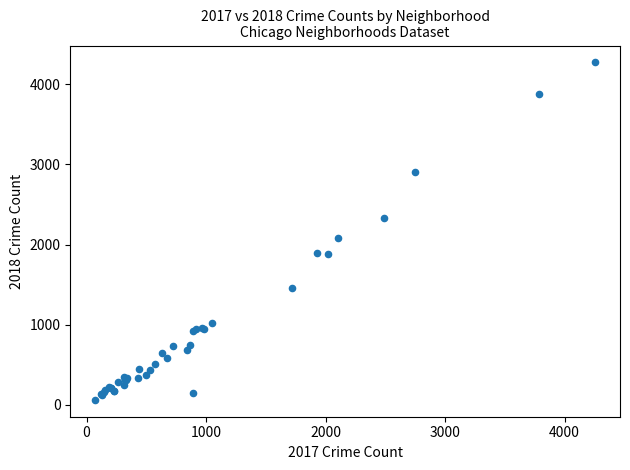

What Y value in the scatter plot is closest to 2167?

2080